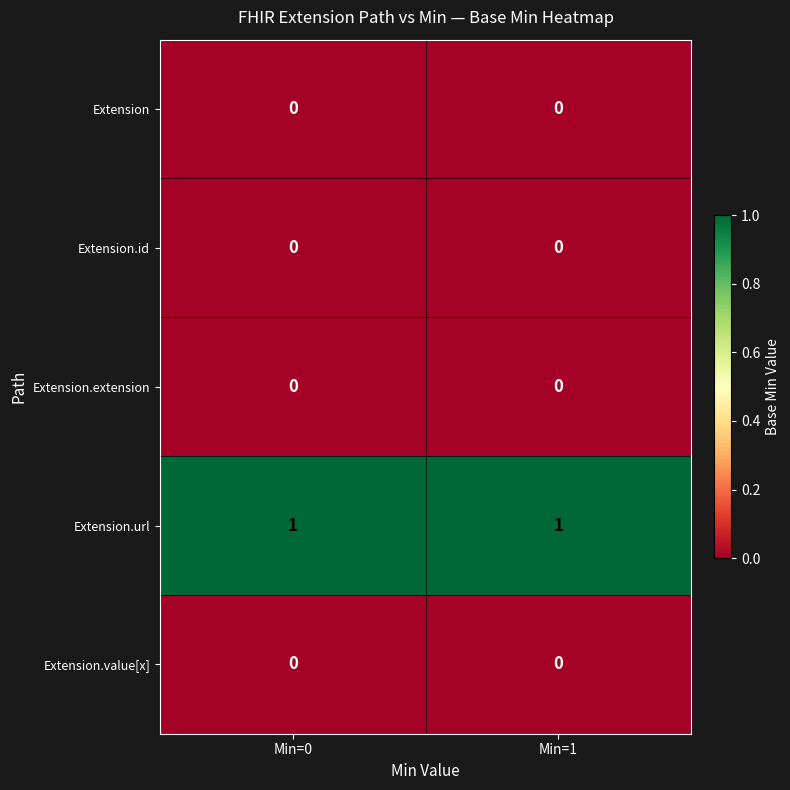

The value of Extension.url at Min=0 is 2. True or false?

False